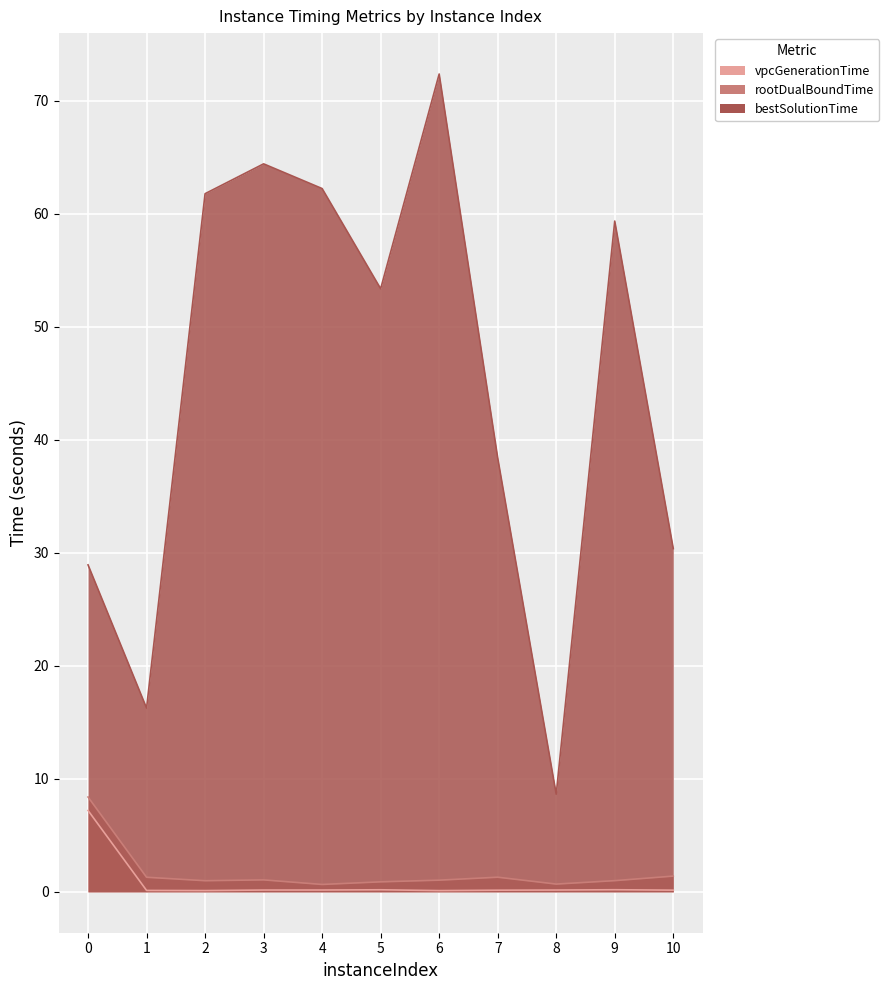

Reading left to right, what are all the values shown in this chart?

vpcGenerationTime: 7.2	0.1	0.1	0.2	0.2	0.2	0.1	0.1	0.2	0.2	0.1
rootDualBoundTime: 8.4	1.3	1.0	1.1	0.7	0.9	1.0	1.3	0.7	1.0	1.4
bestSolutionTime: 28.9	16.3	61.8	64.4	62.2	53.4	72.4	38.4	8.6	59.3	30.4